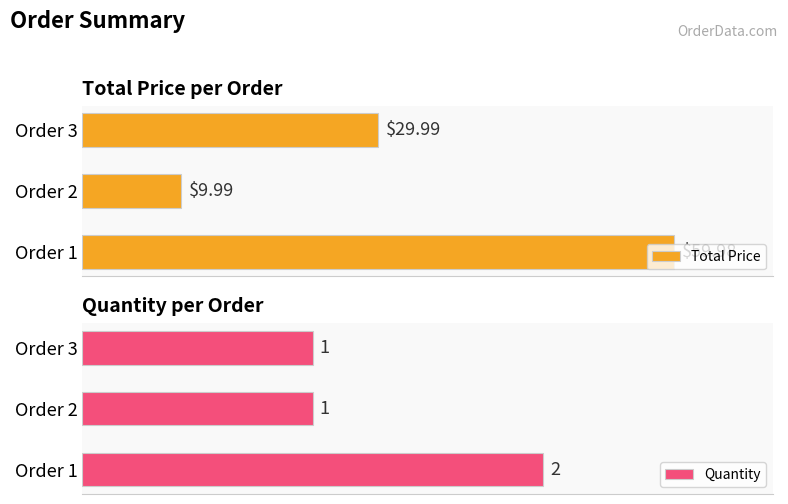

List the labels in order of Total Price value, largest first.

Order 1, Order 3, Order 2